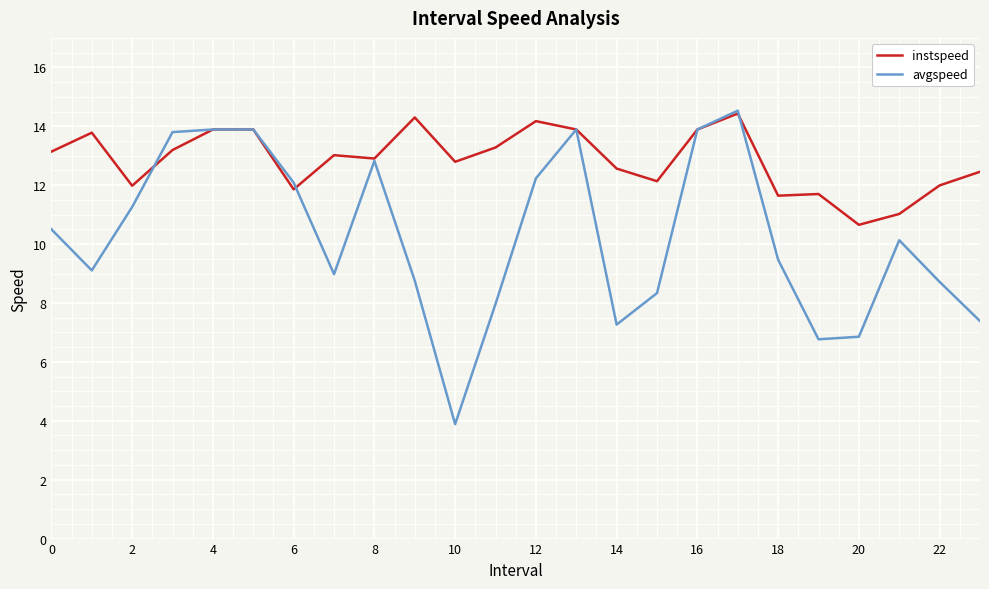

Which series has the largest range (max minus min)?

avgspeed